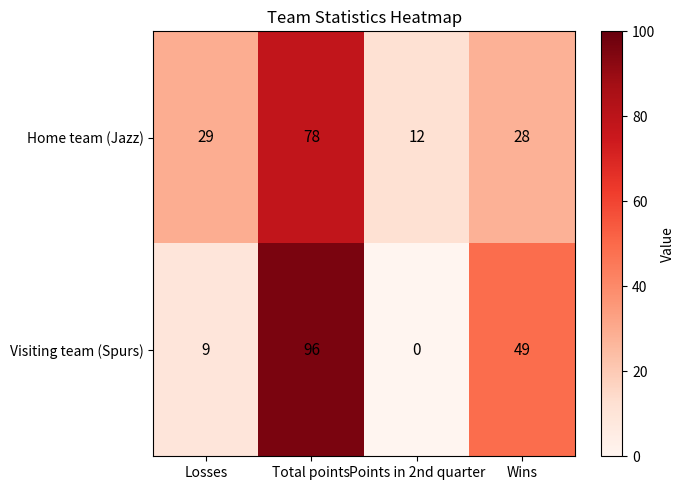

Where is Home team (Jazz) nearest to the value 45?

Losses